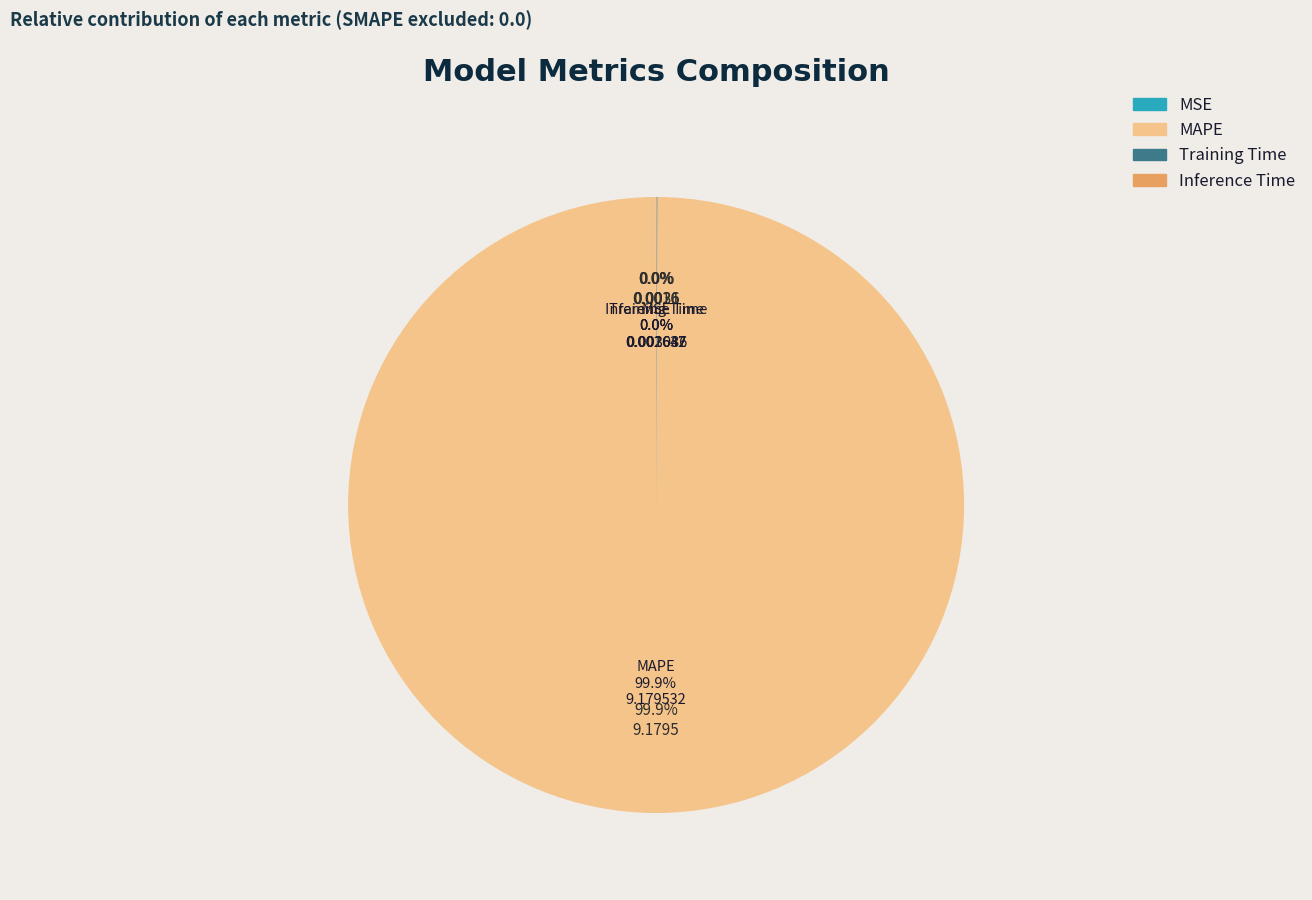

What is the change in value from MSE to MAPE?

+9.2